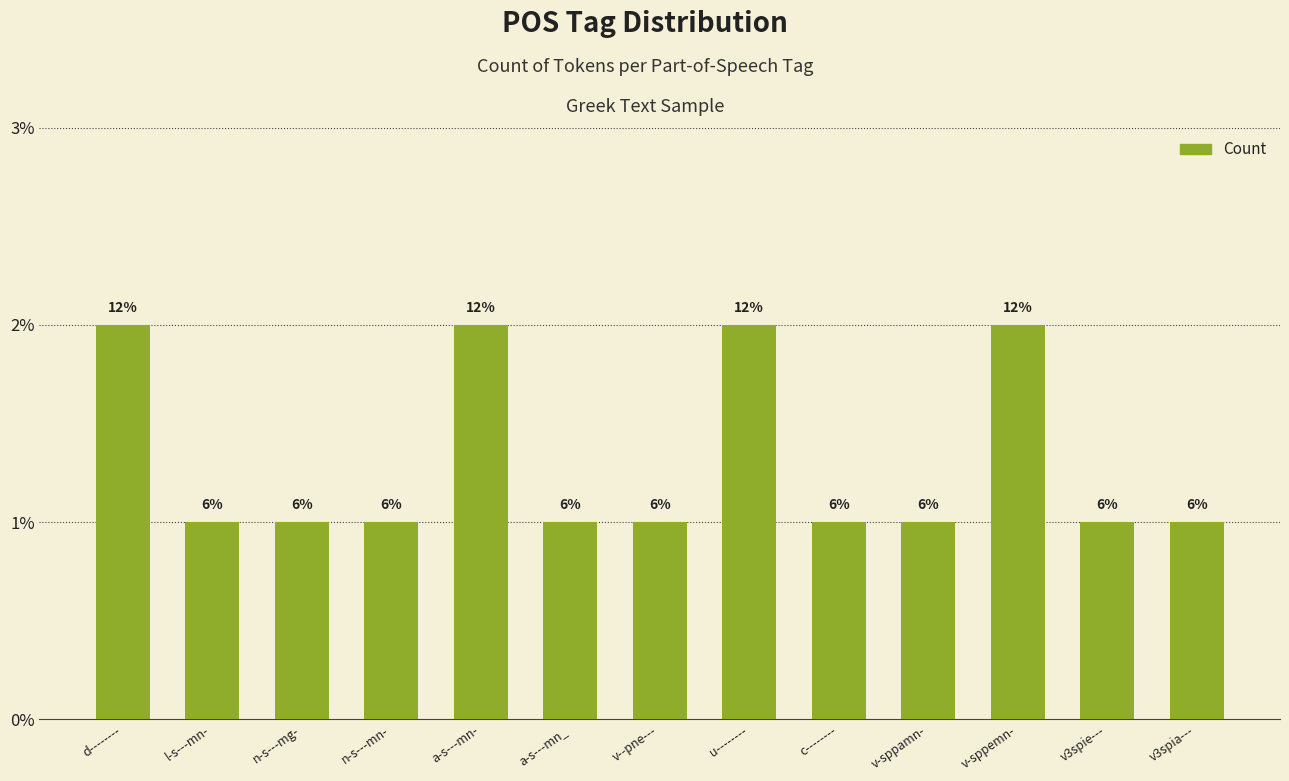

Where is the data nearest to the value 1?

l-s---mn-